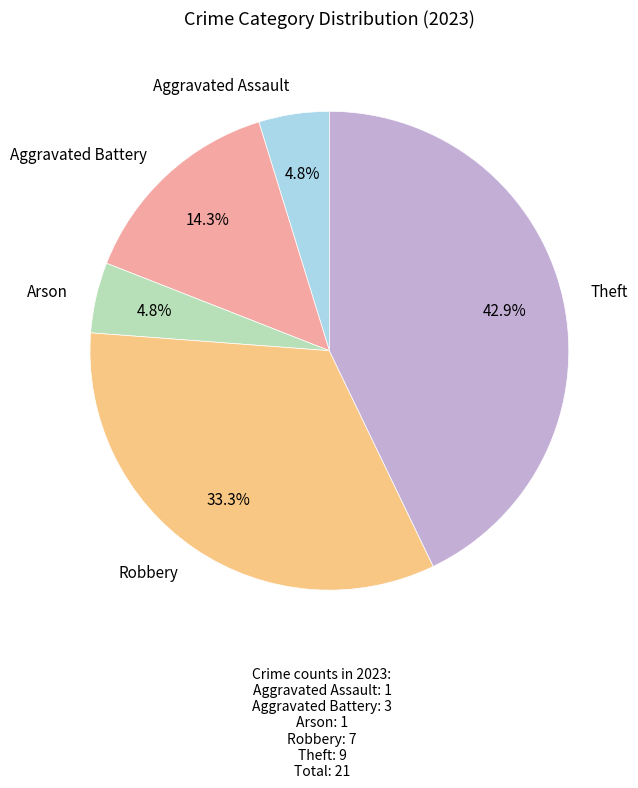

What is the largest slice in the pie chart?

Theft